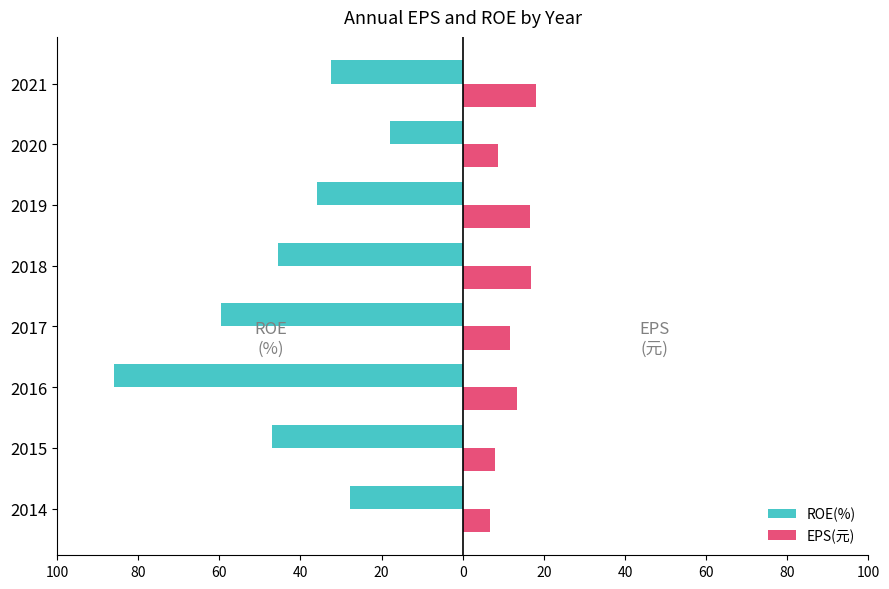

What is the difference between the maximum and minimum values in the EPS(元) series?

11.3